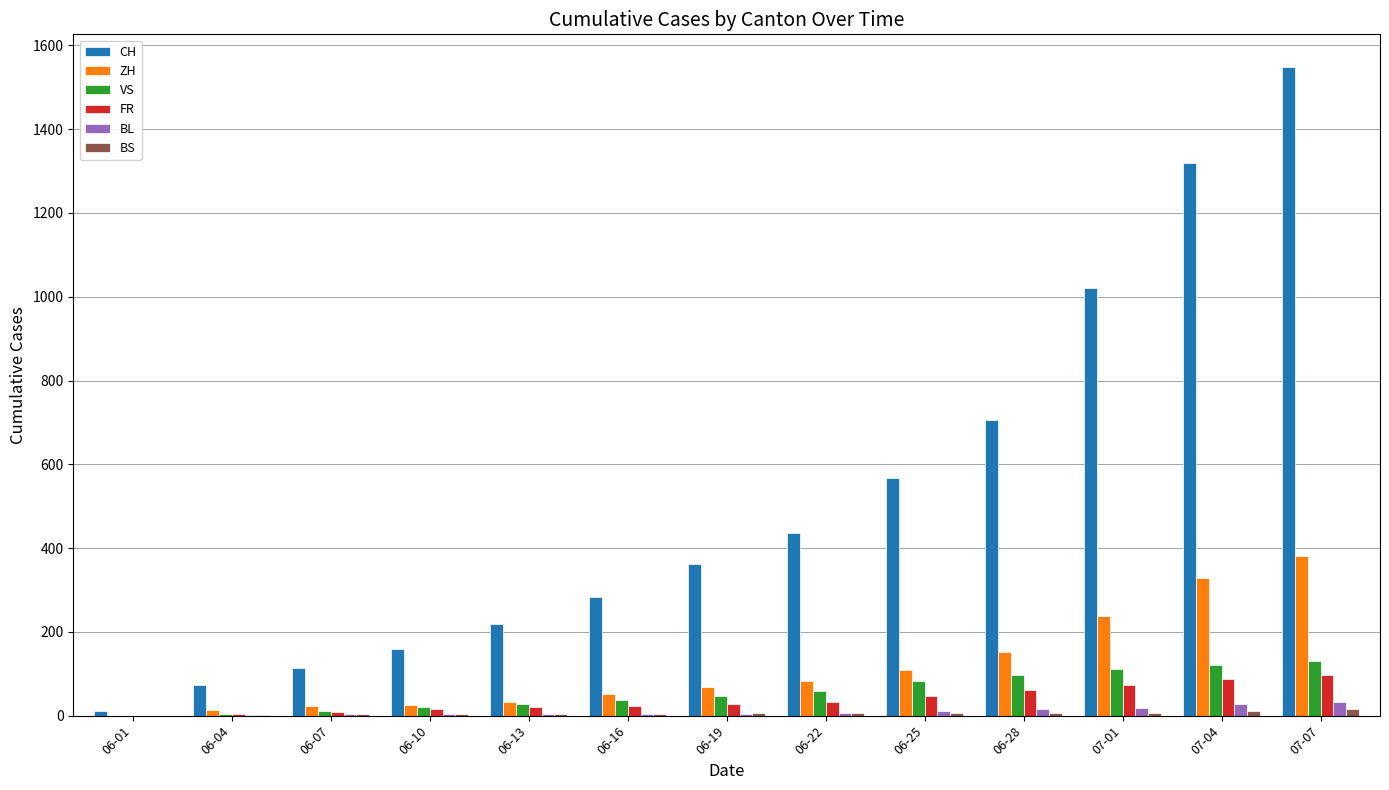

Which series has the largest total across all categories?

CH